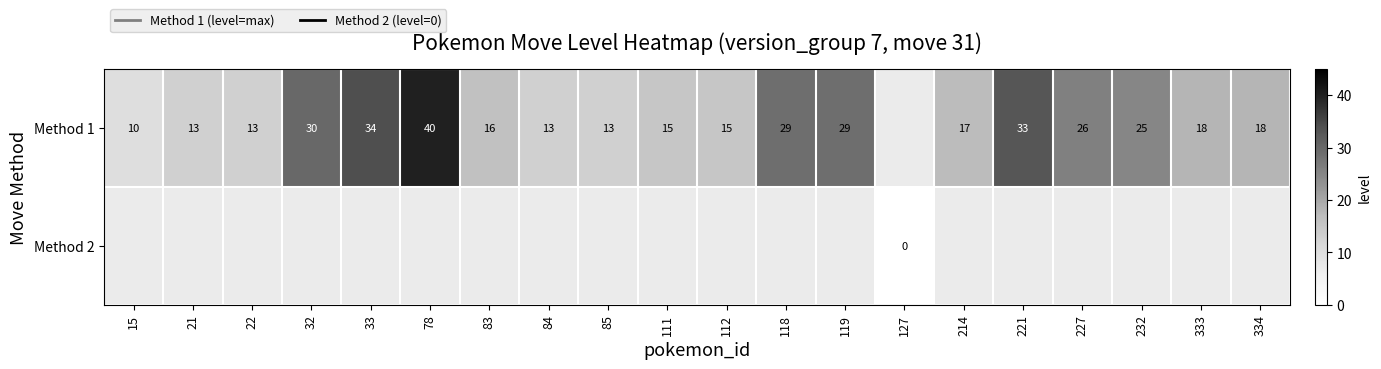

What is the sum of the Method 1 values at 232 and 84?

38